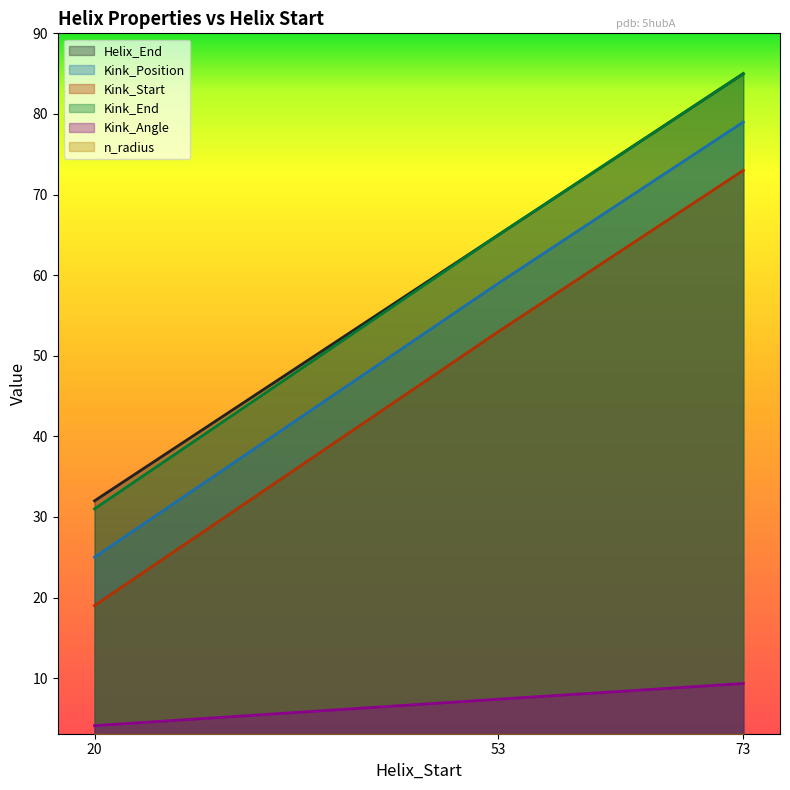

Rank the series at 20 from highest to lowest value.

Helix_End, Kink_End, Kink_Position, Kink_Start, Kink_Angle, n_radius